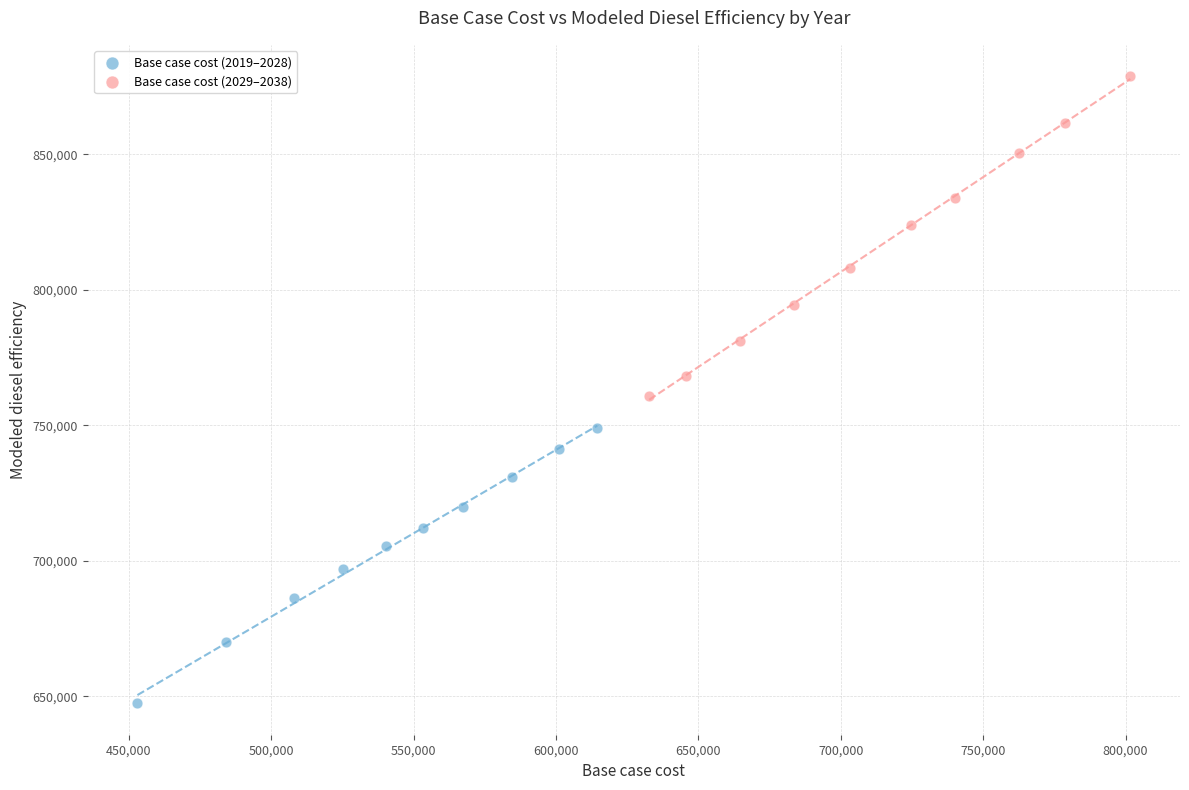

Which series contains the lowest Y value?

Base case cost (2019–2028)